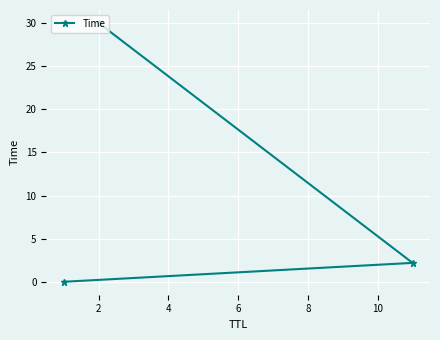

What is the maximum value shown in the chart?

30.0